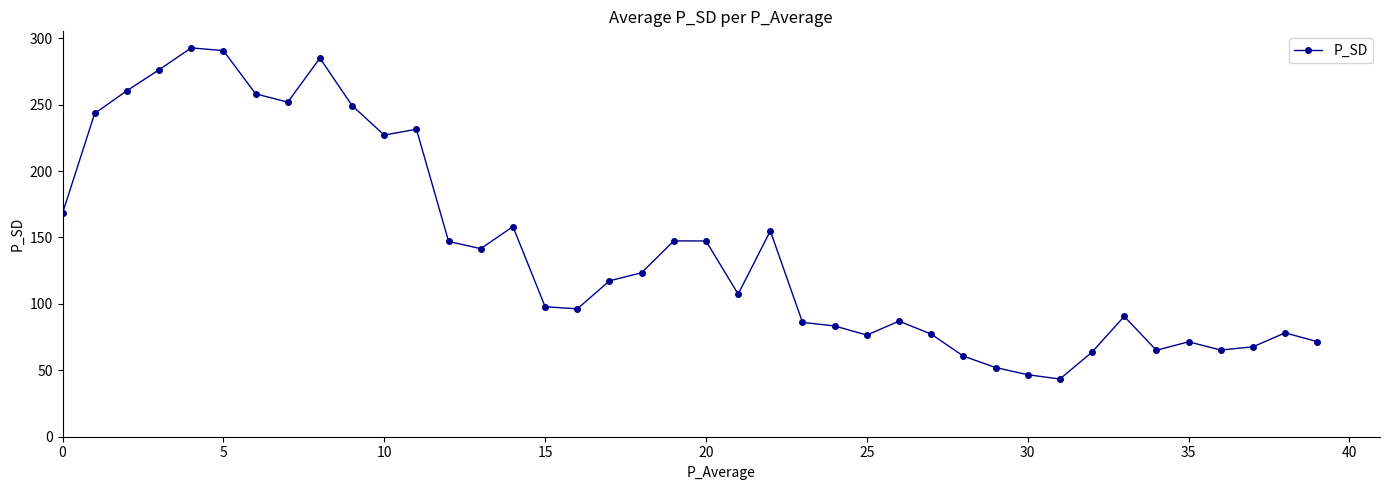

What is the value of the 15th point from the left?

158.2